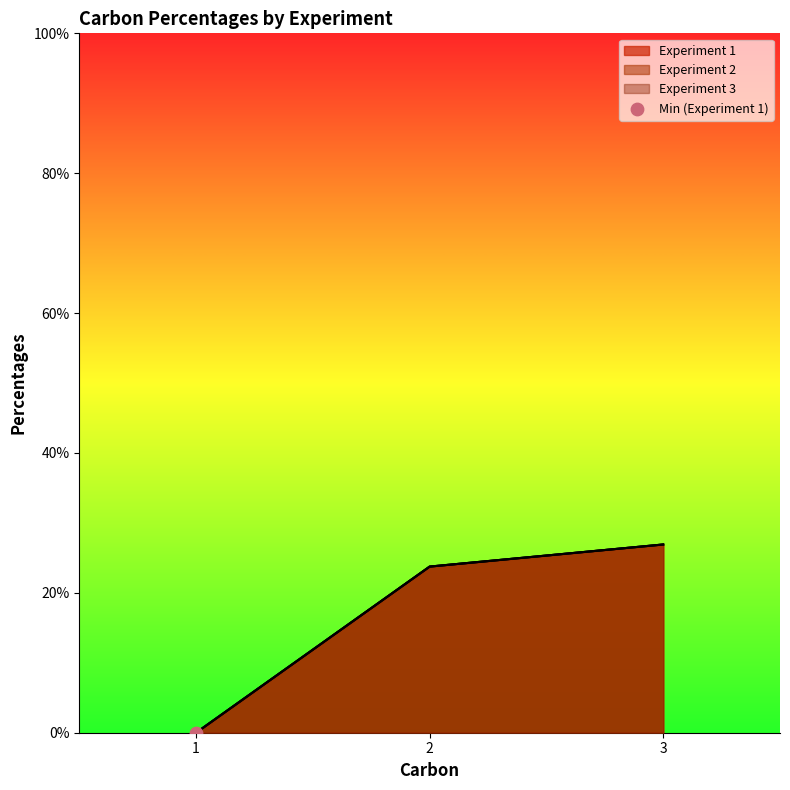

What is the total value across all series at 2?

71.3